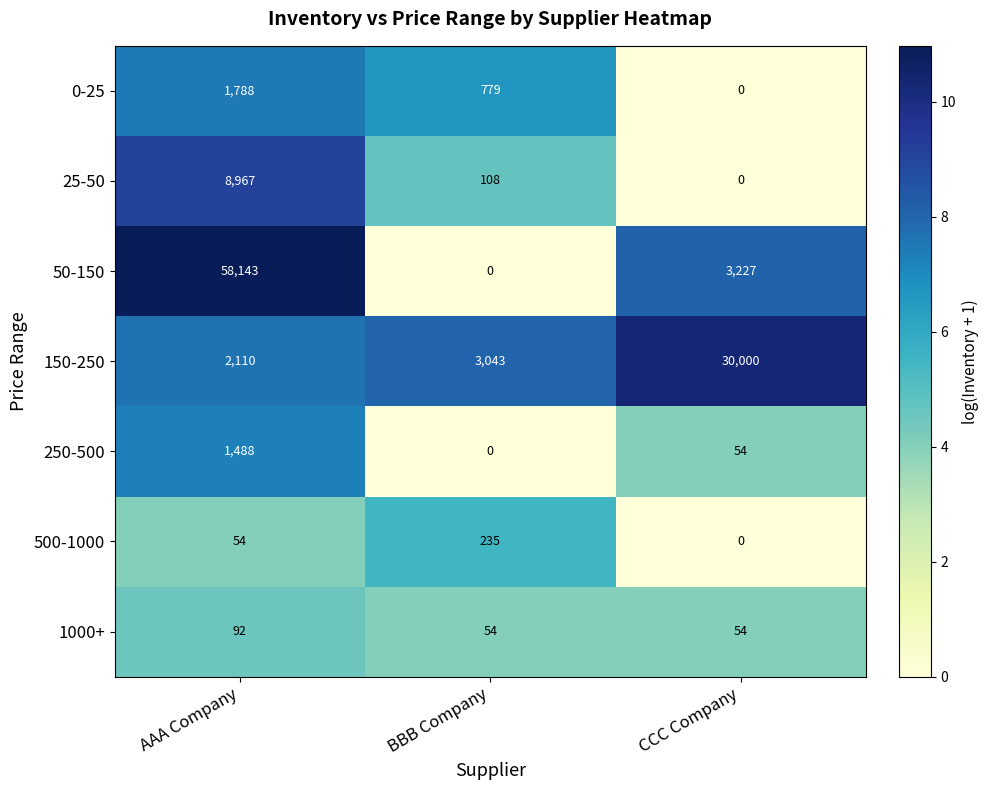

Which series has the largest range (max minus min)?

50-150